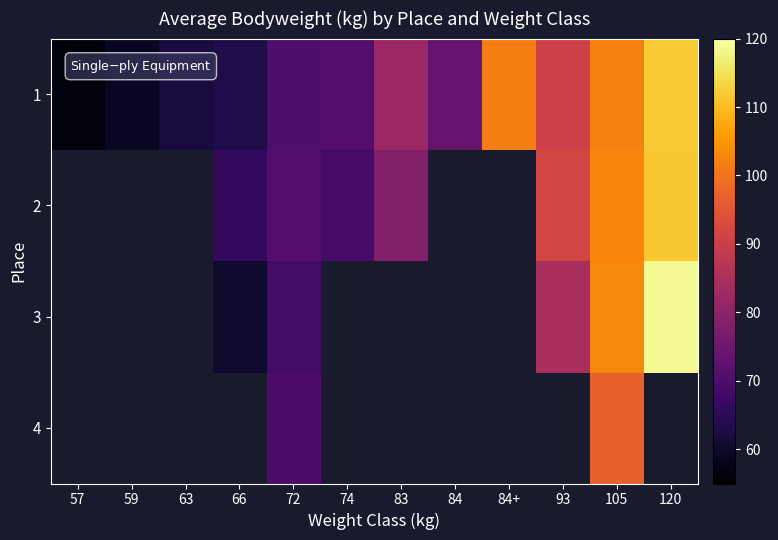

Which series has the widest spread of values?

1